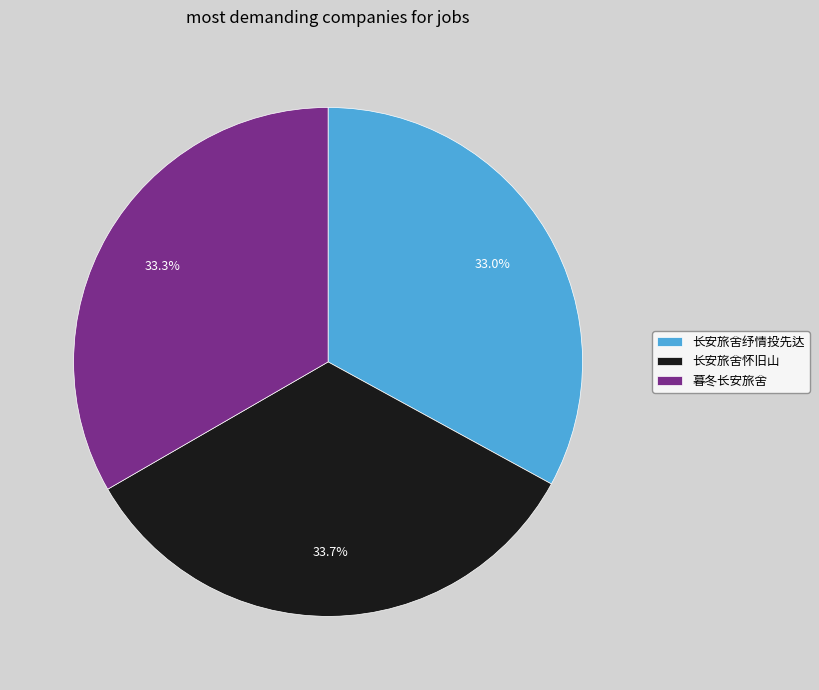

Between 长安旅舍怀旧山 and 长安旅舍纾情投先达, which is larger?

长安旅舍怀旧山